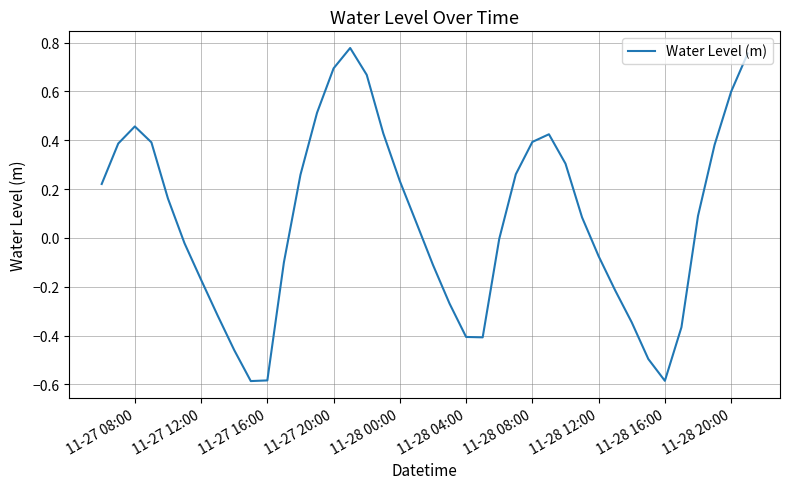

What is the difference between the maximum and minimum values?

1.4